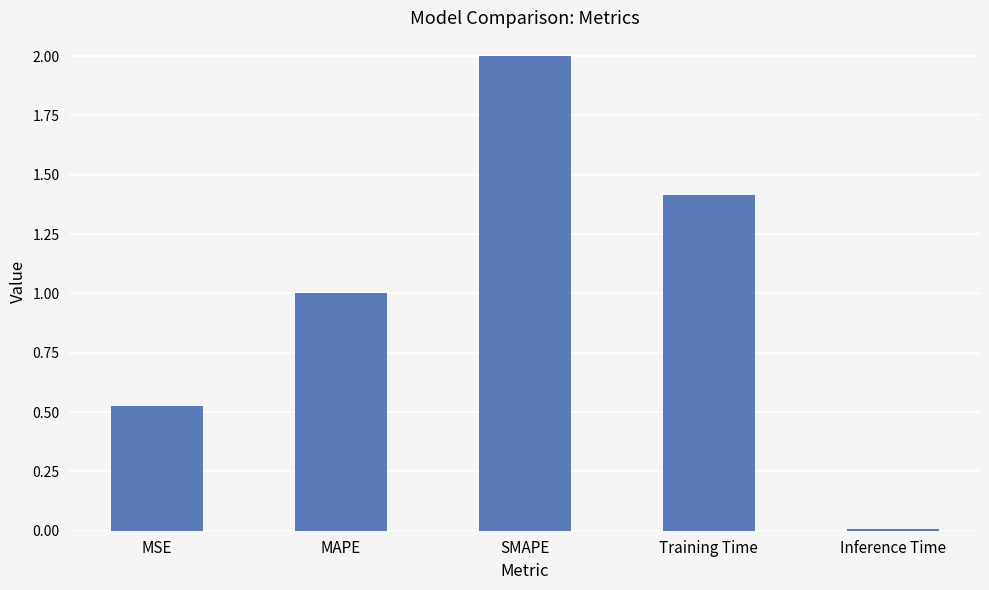

The value at MAPE is 1.0. True or false?

True